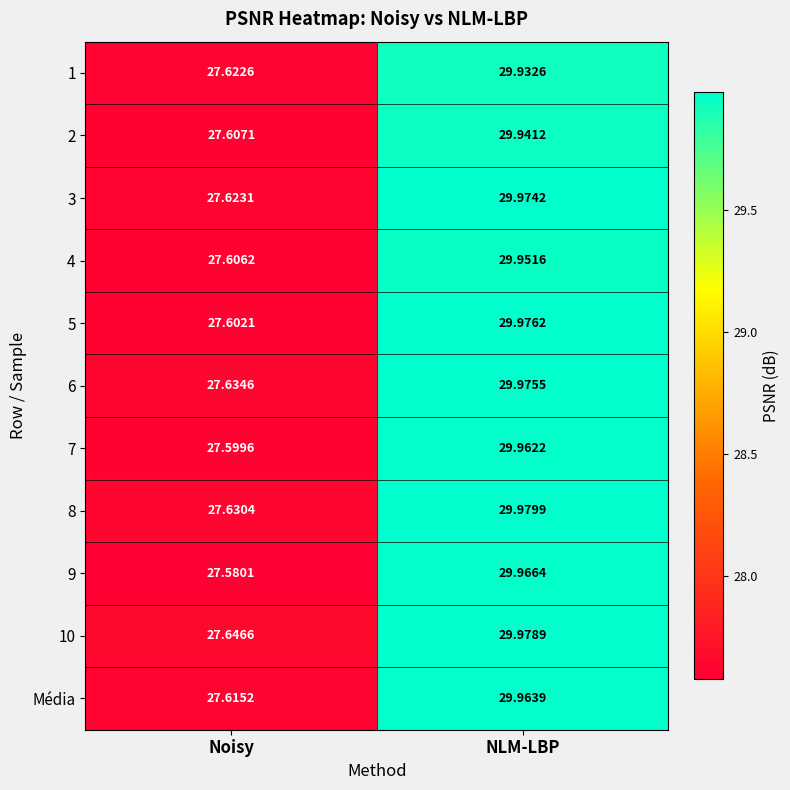

At which label does 10 first exceed 29?

NLM-LBP